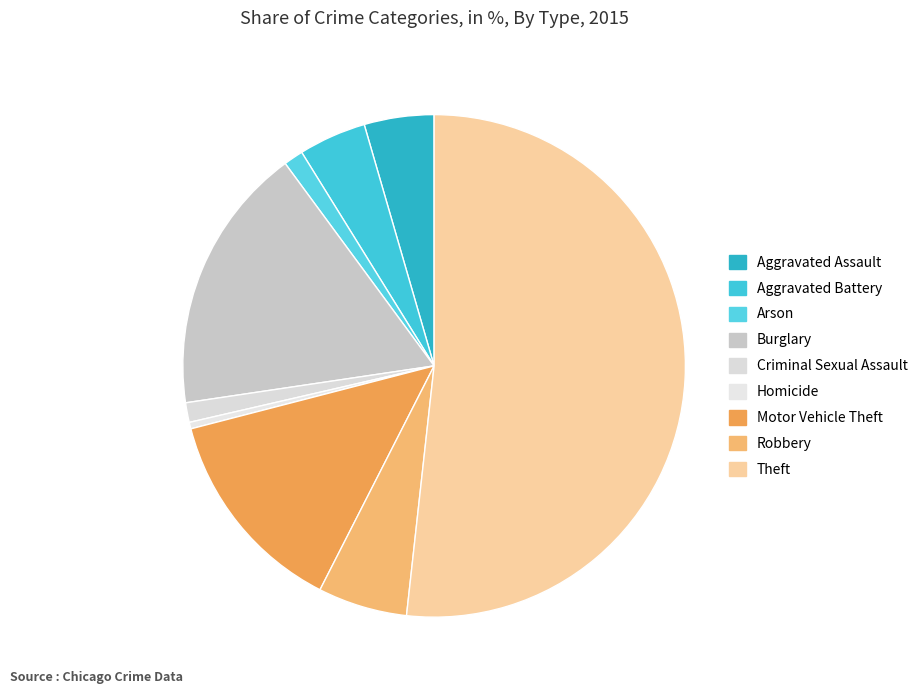

To the nearest percent, what percentage of the pie is Aggravated Assault?

4%